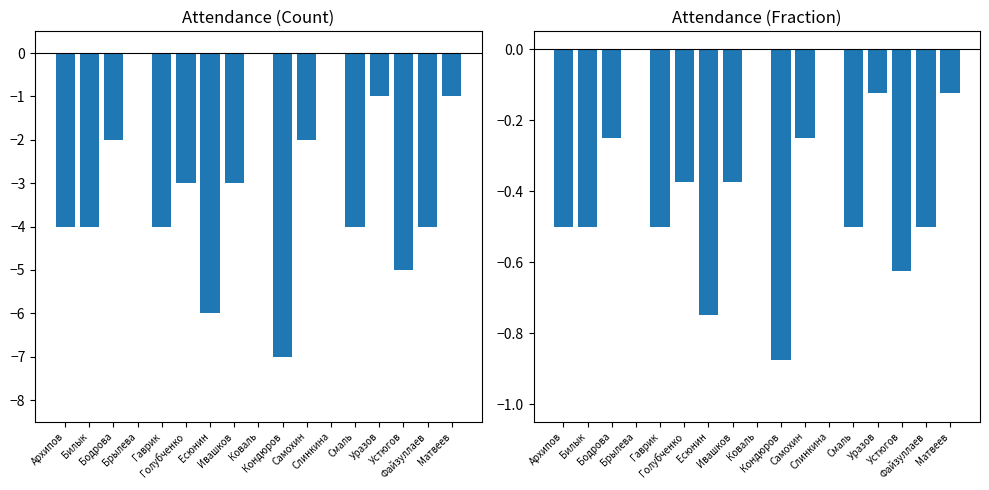

Which series has the largest total across all categories?

Attendance Fraction